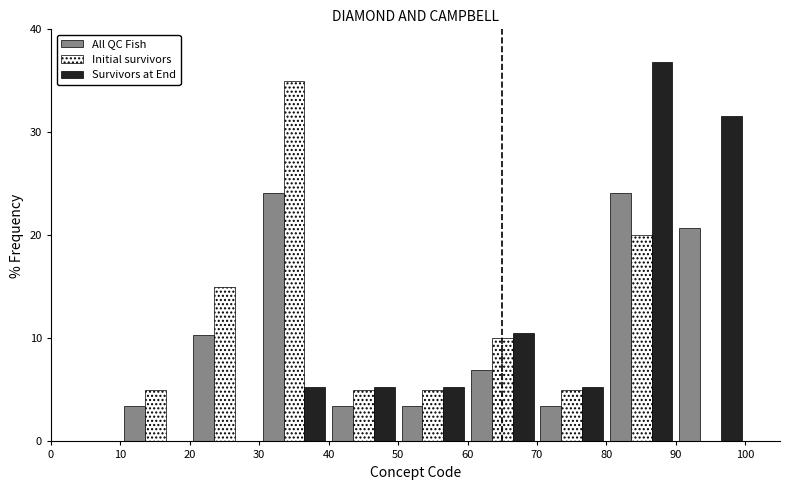

Reading left to right, list every range on the x-axis with the height of the bar of each series over it. The values are not printed on the chart, so give them approximately, as read against the axis.

0 to 10: All QC Fish=0	Initial survivors=0	Survivors at End=0
10 to 20: All QC Fish=3	Initial survivors=5	Survivors at End=0
20 to 30: All QC Fish=10	Initial survivors=15	Survivors at End=0
30 to 40: All QC Fish=24	Initial survivors=35	Survivors at End=5
40 to 50: All QC Fish=3	Initial survivors=5	Survivors at End=5
50 to 60: All QC Fish=3	Initial survivors=5	Survivors at End=5
60 to 70: All QC Fish=7	Initial survivors=10	Survivors at End=11
70 to 80: All QC Fish=3	Initial survivors=5	Survivors at End=5
80 to 90: All QC Fish=24	Initial survivors=20	Survivors at End=37
90 to 100: All QC Fish=21	Initial survivors=0	Survivors at End=32